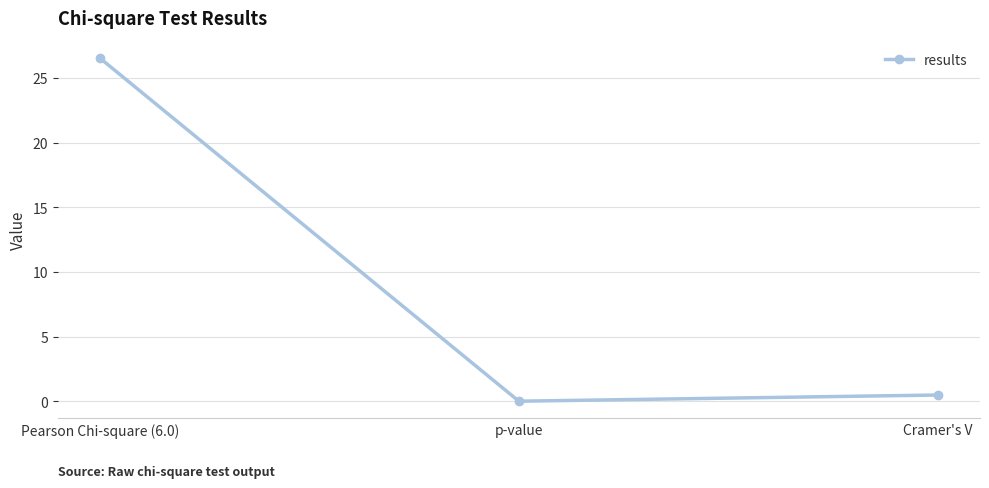

True or false: the data shows 26.5 at Pearson Chi-square (6.0).

True